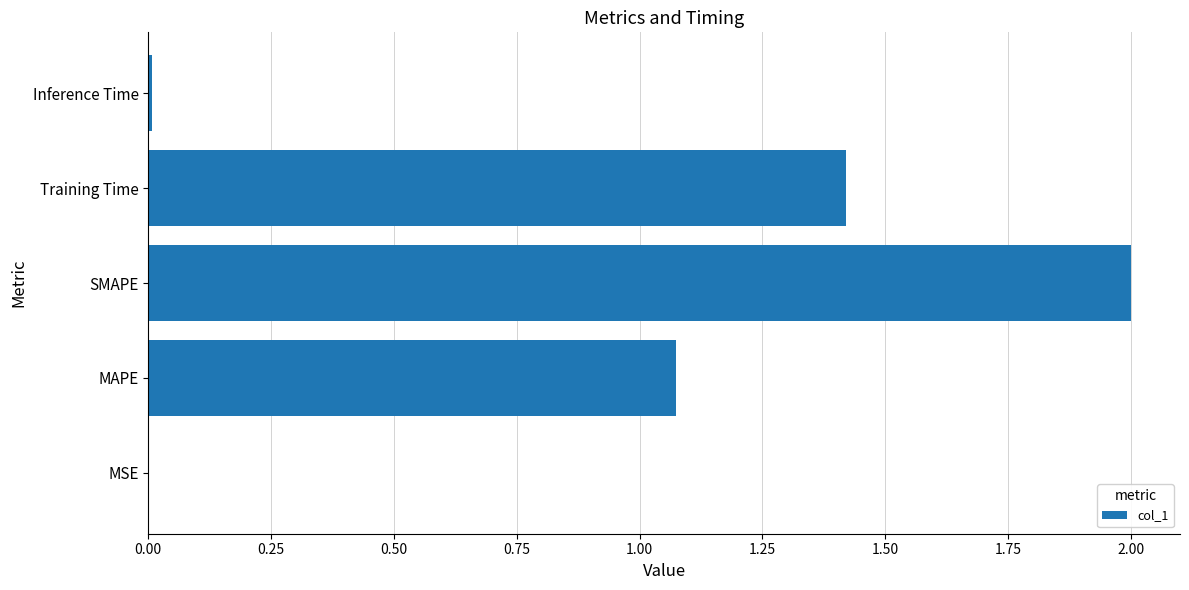

Which category has the highest value across all series?

SMAPE